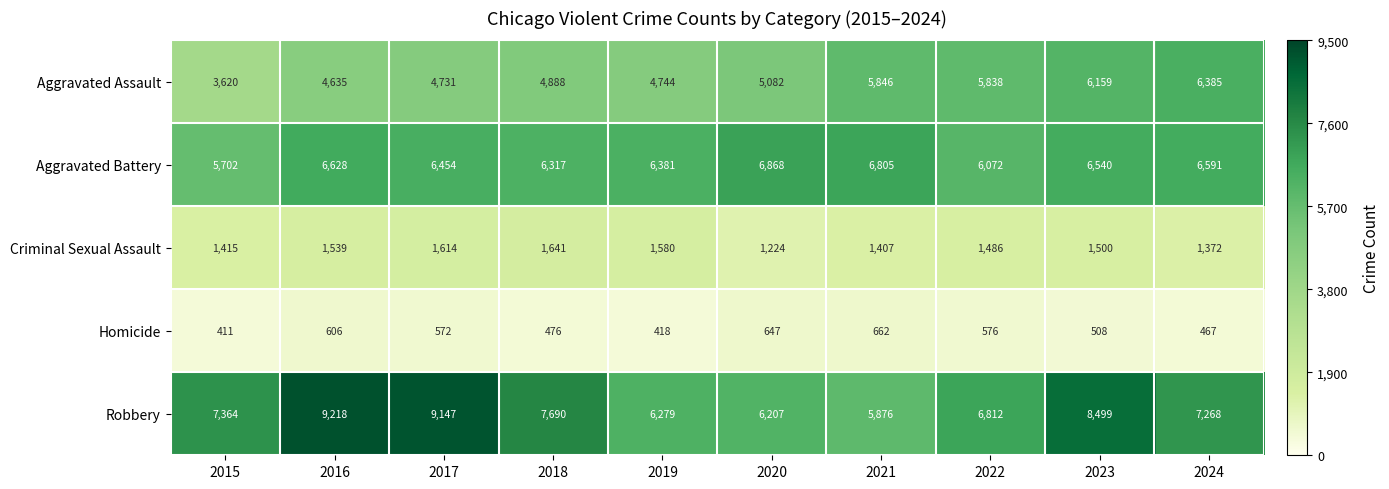

At how many categories does at least one series exceed 5449?

10